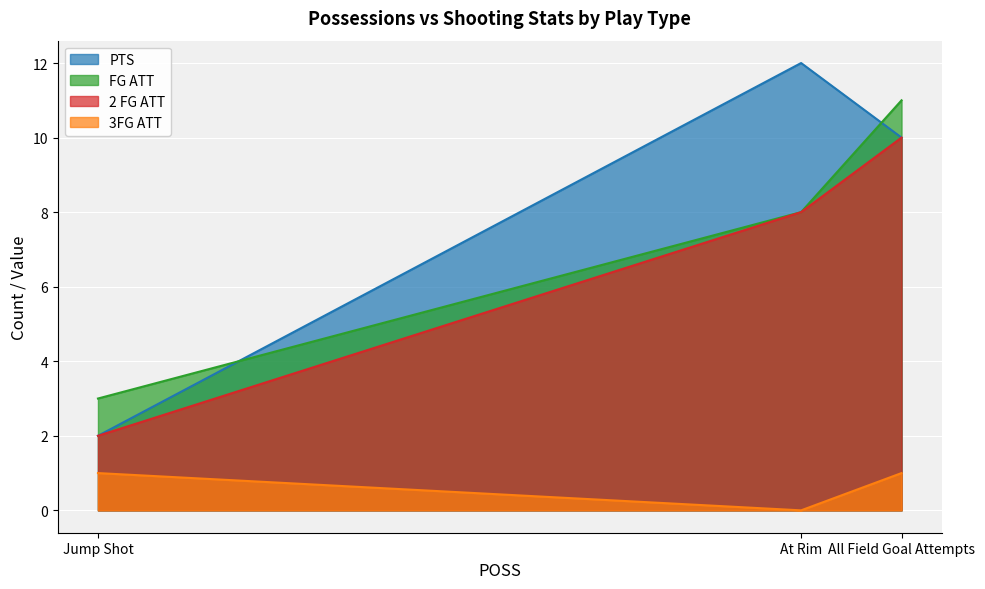

Which series has the largest total across all categories?

PTS